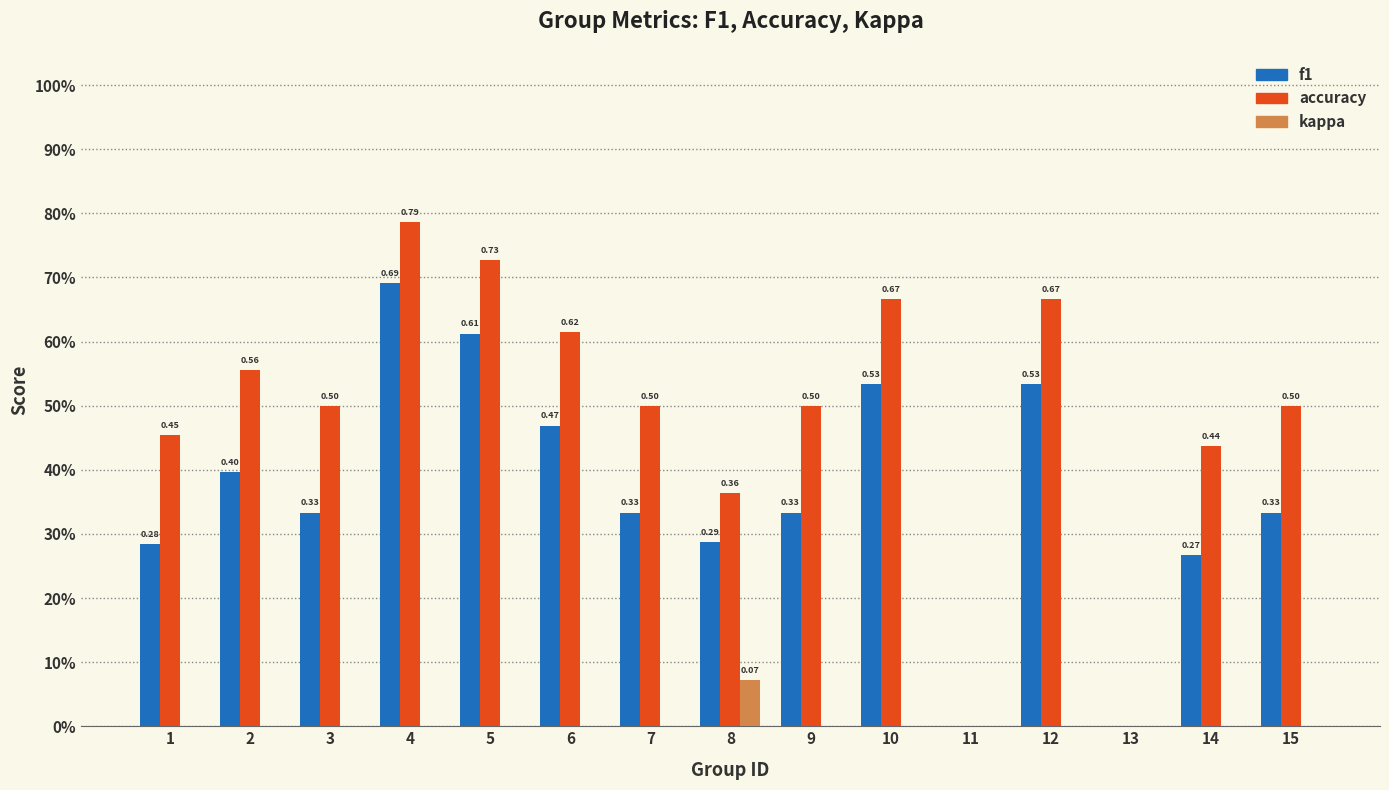

What are all the series names shown in the legend?

f1, accuracy, kappa